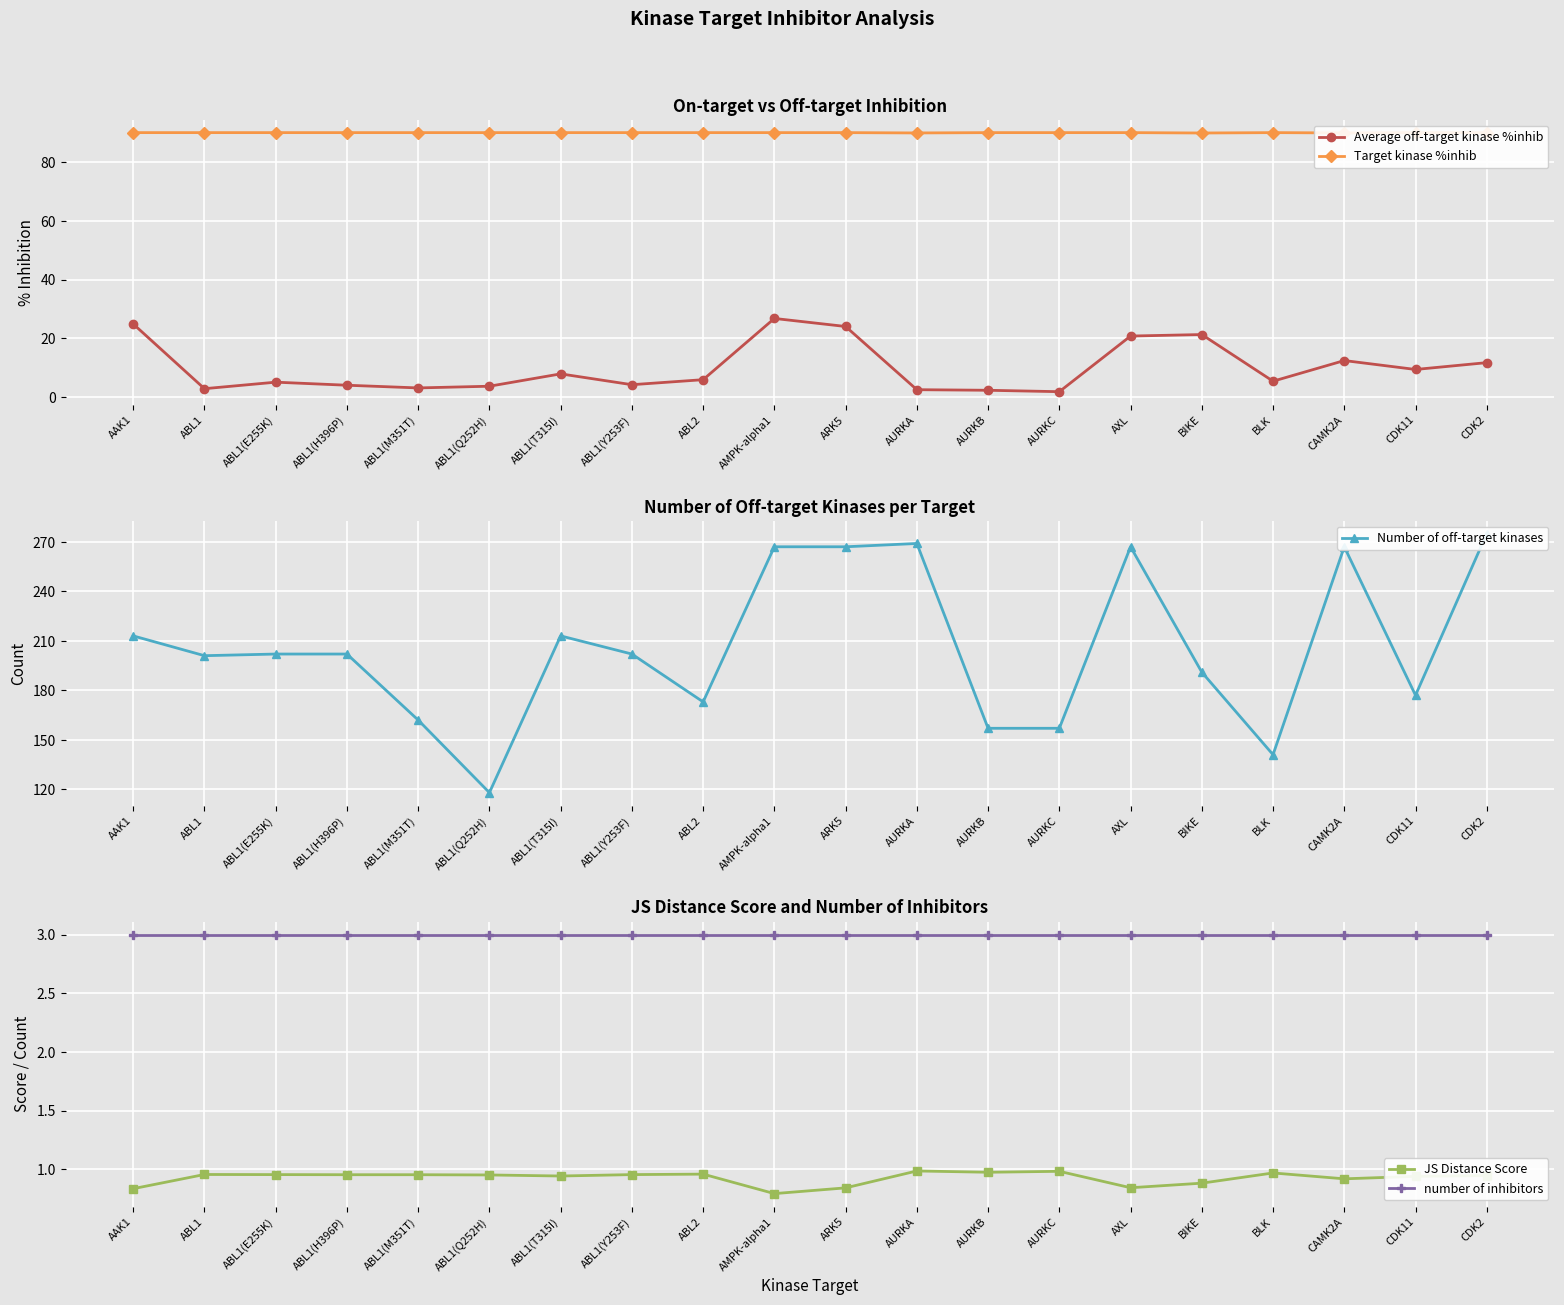

Rank the series at CAMK2A from highest to lowest value.

Number of off-target kinases, Target kinase %inhib, Average off-target kinase %inhib, number of inhibitors, JS Distance Score